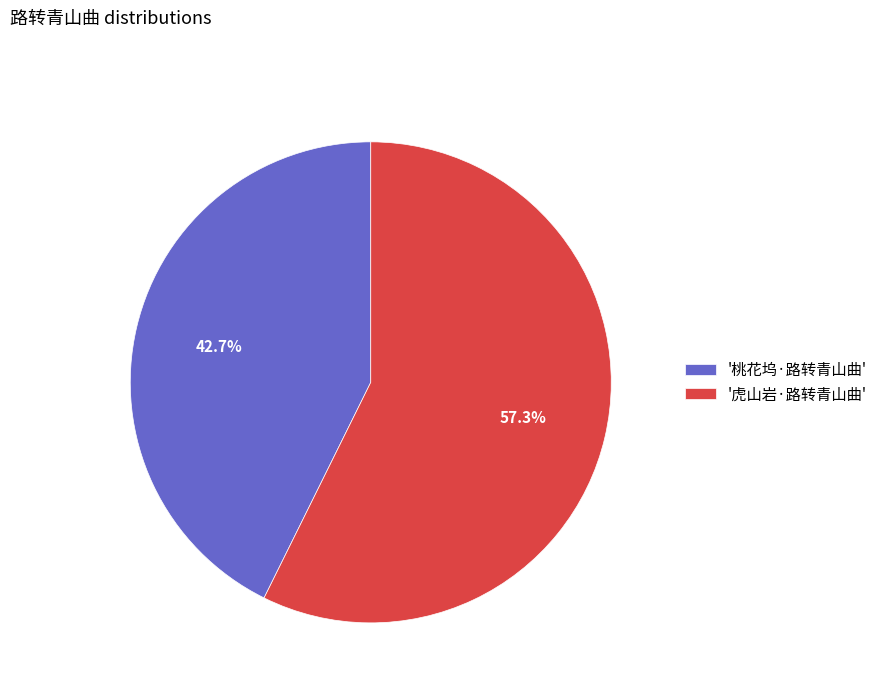

What is the smallest slice in the pie chart?

'桃花坞·路转青山曲'